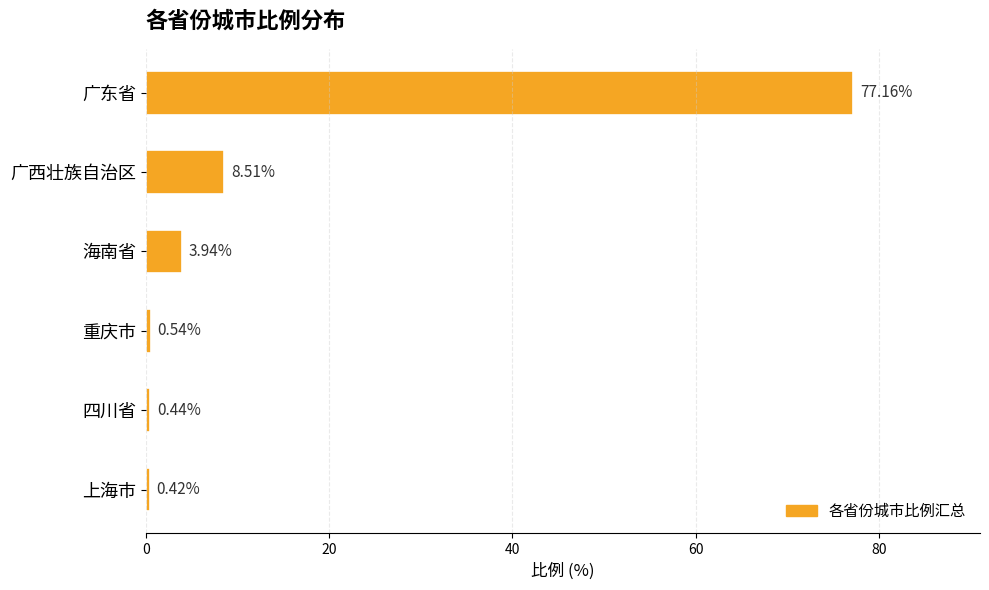

What is the difference between the second highest and minimum values?

8.1